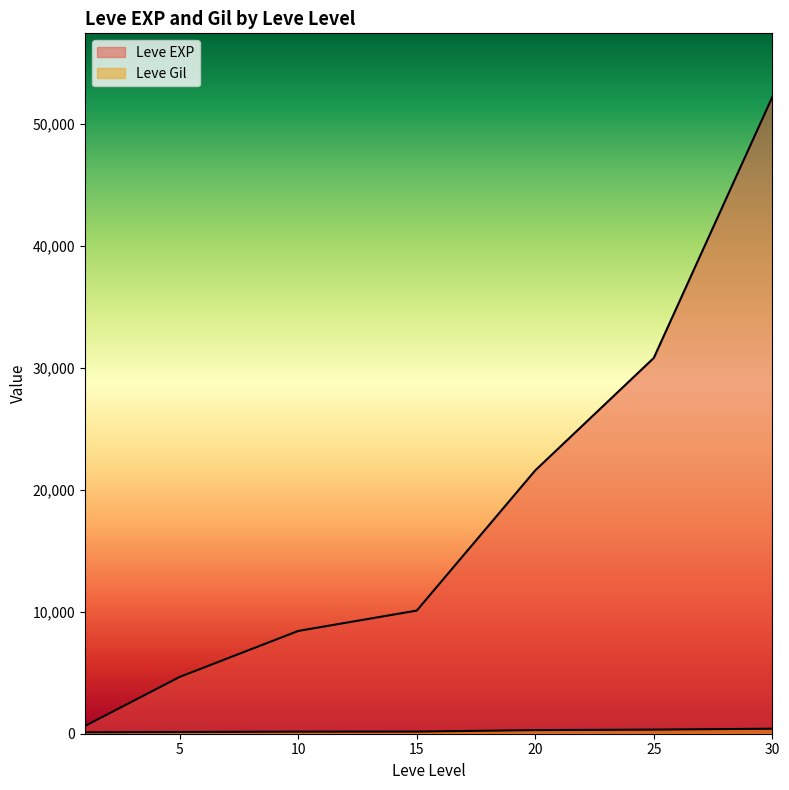

True or false: Leve Gil has more than 1 points higher than both neighbors.

False